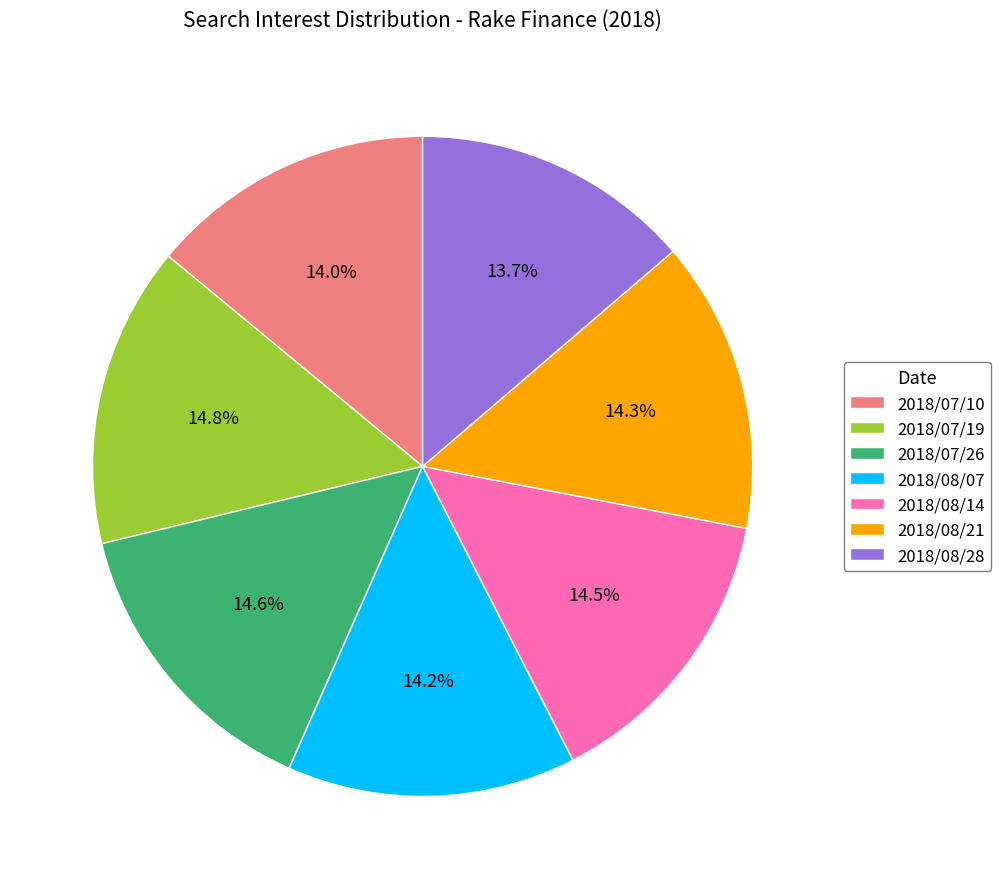

Is it true that 2018/07/19 is 29% of the pie?

False